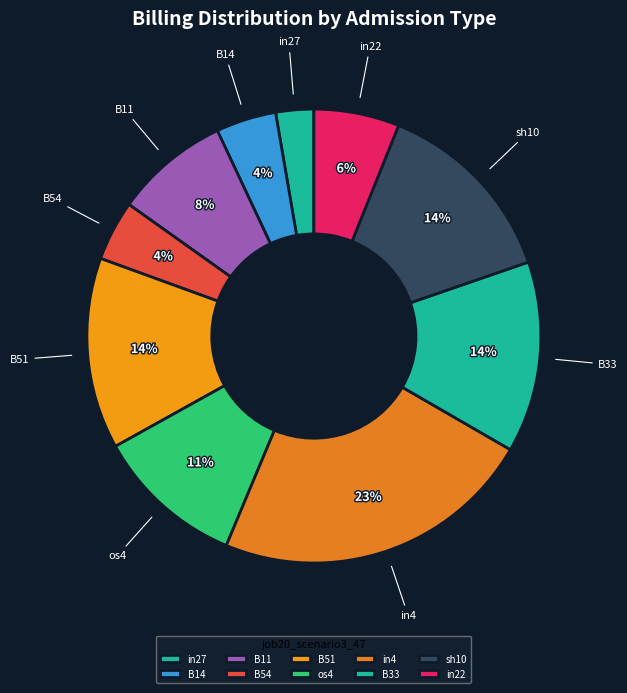

Count the number of slices in the pie.

10